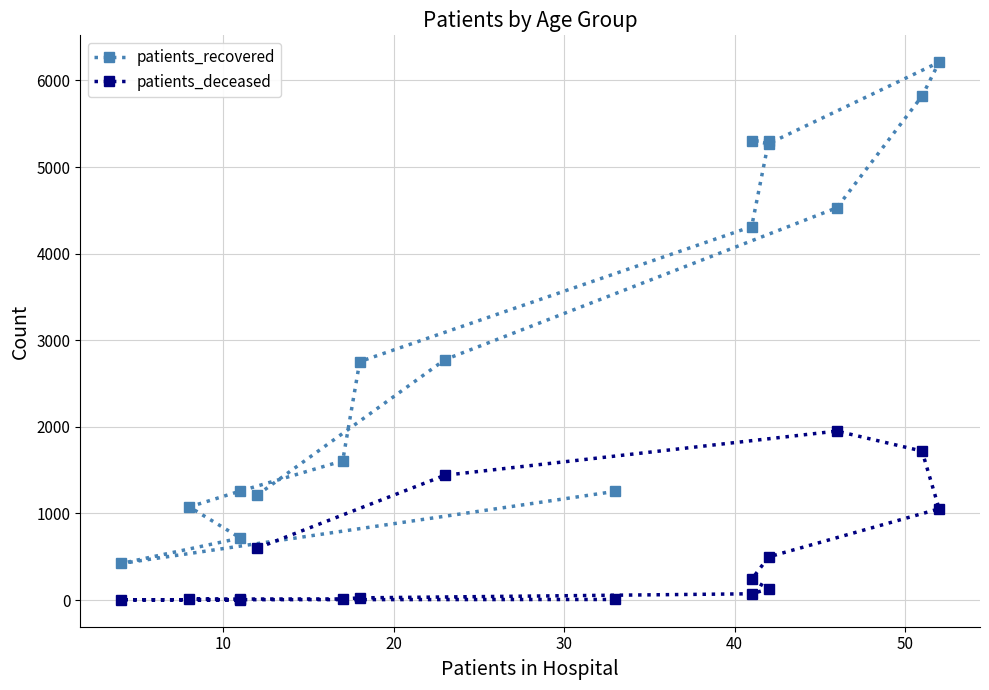

How many data points does each series have?

16